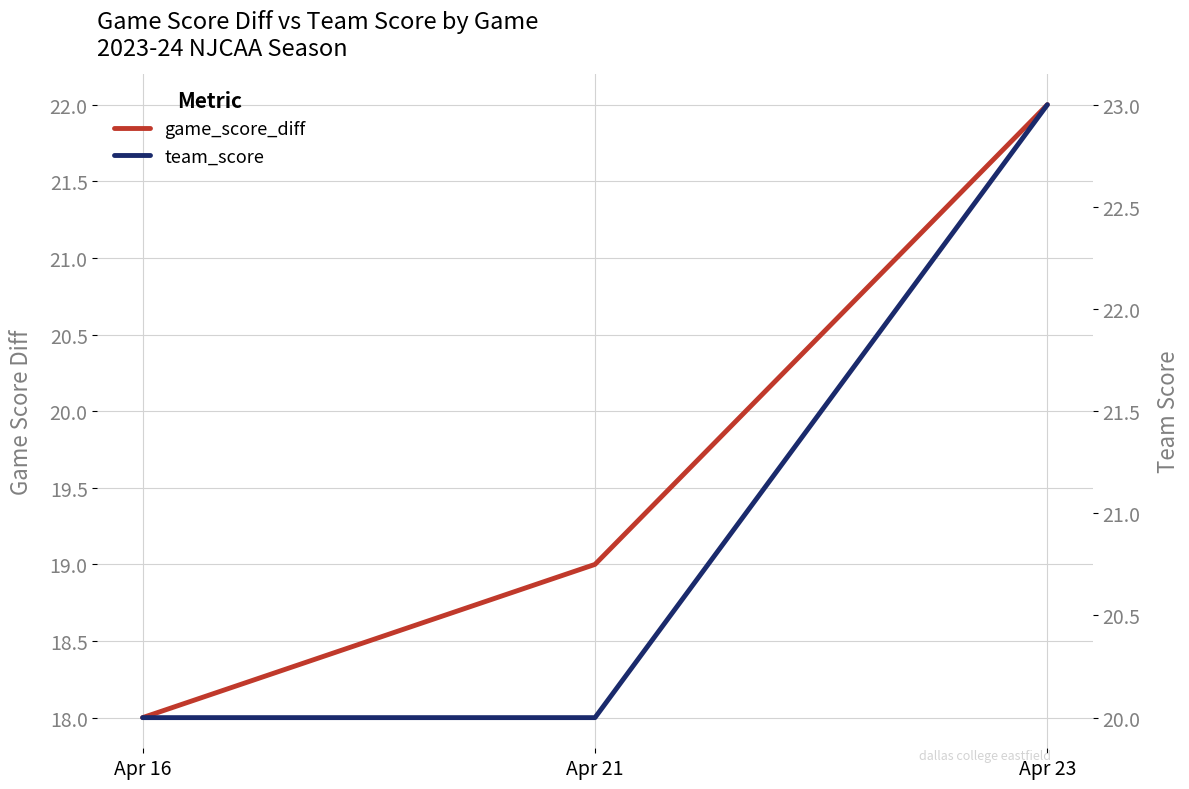

Reading left to right, what are all the values shown in this chart?

game_score_diff: 18	19	22
team_score: 20	20	23